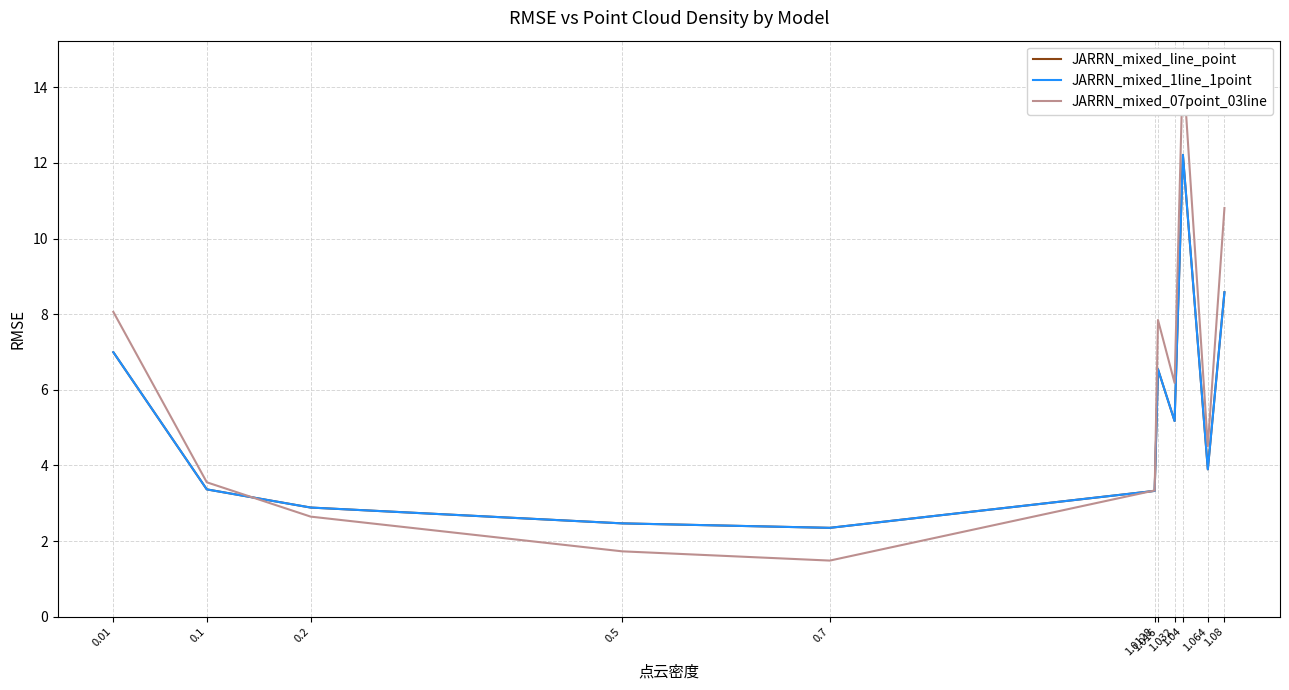

What is the average value of the JARRN_mixed_07point_03line series?

5.9